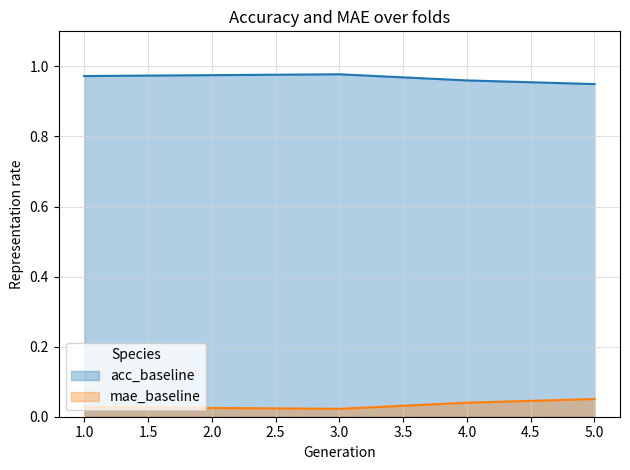

True or false: mae_baseline and acc_baseline intersect in this chart.

False